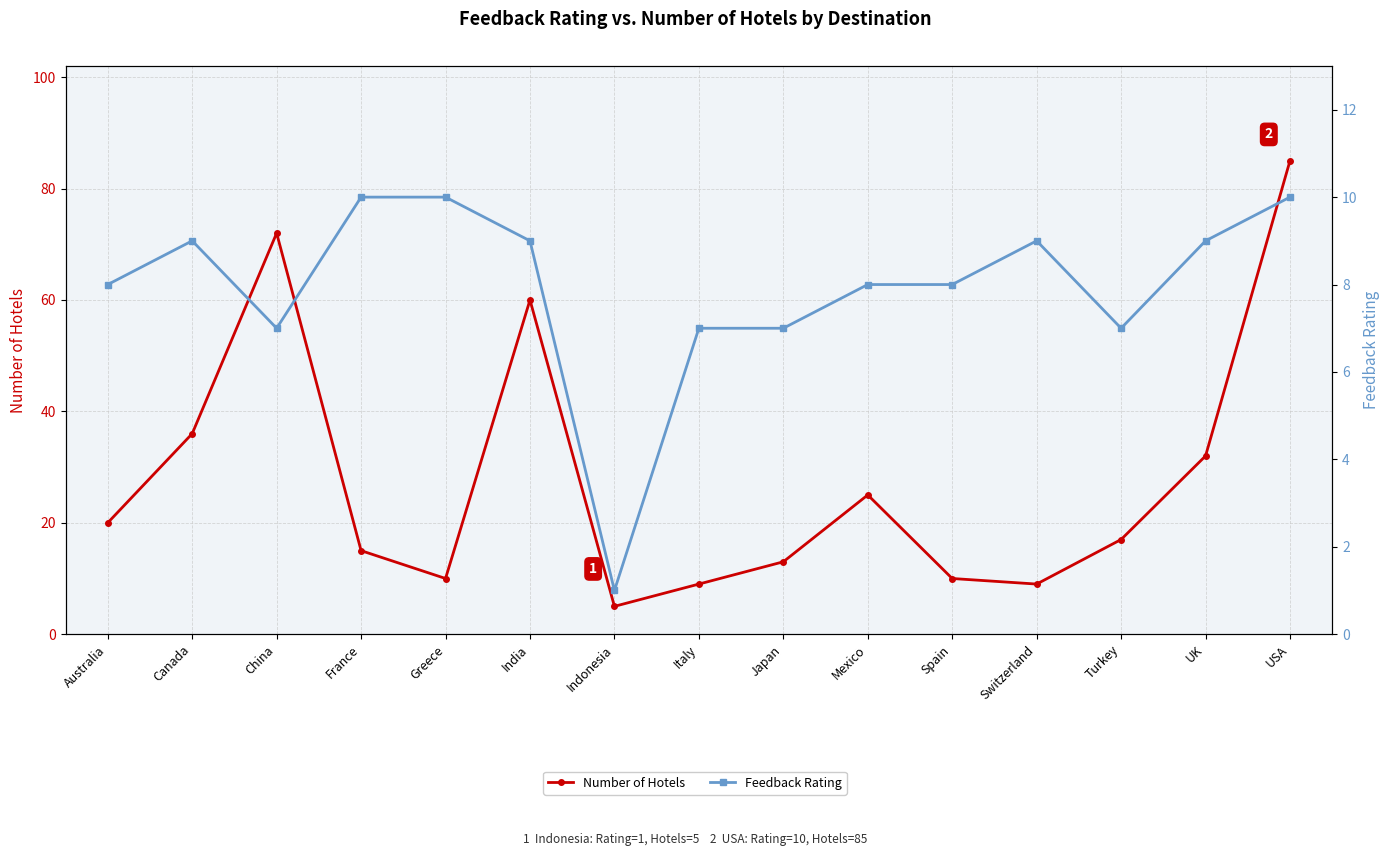

Which series has the largest total across all categories?

Number of Hotels